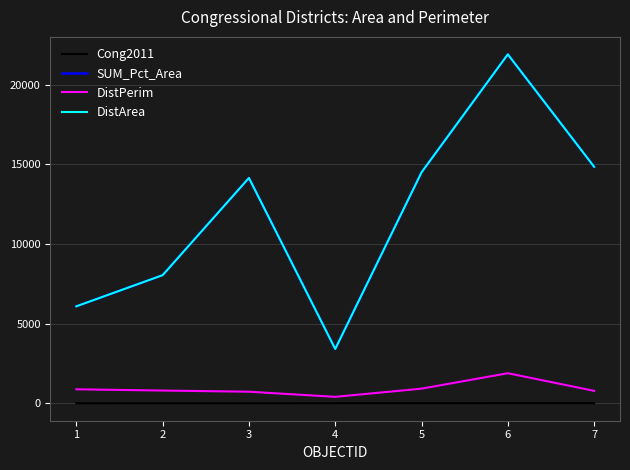

True or false: SUM_Pct_Area and Cong2011 intersect in this chart.

False